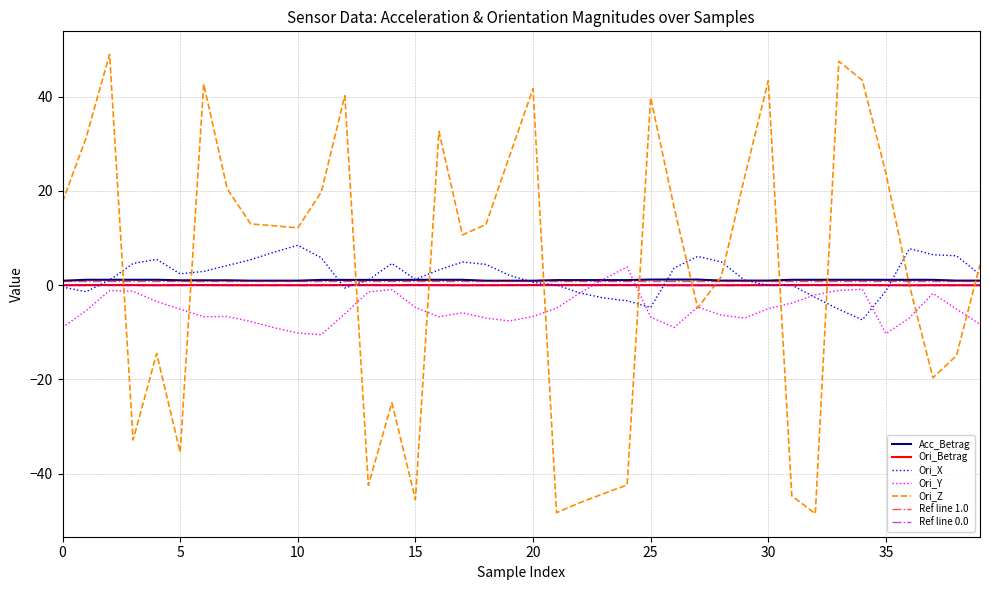

Is it true that Ori_X equals -0.4 at 0?

True